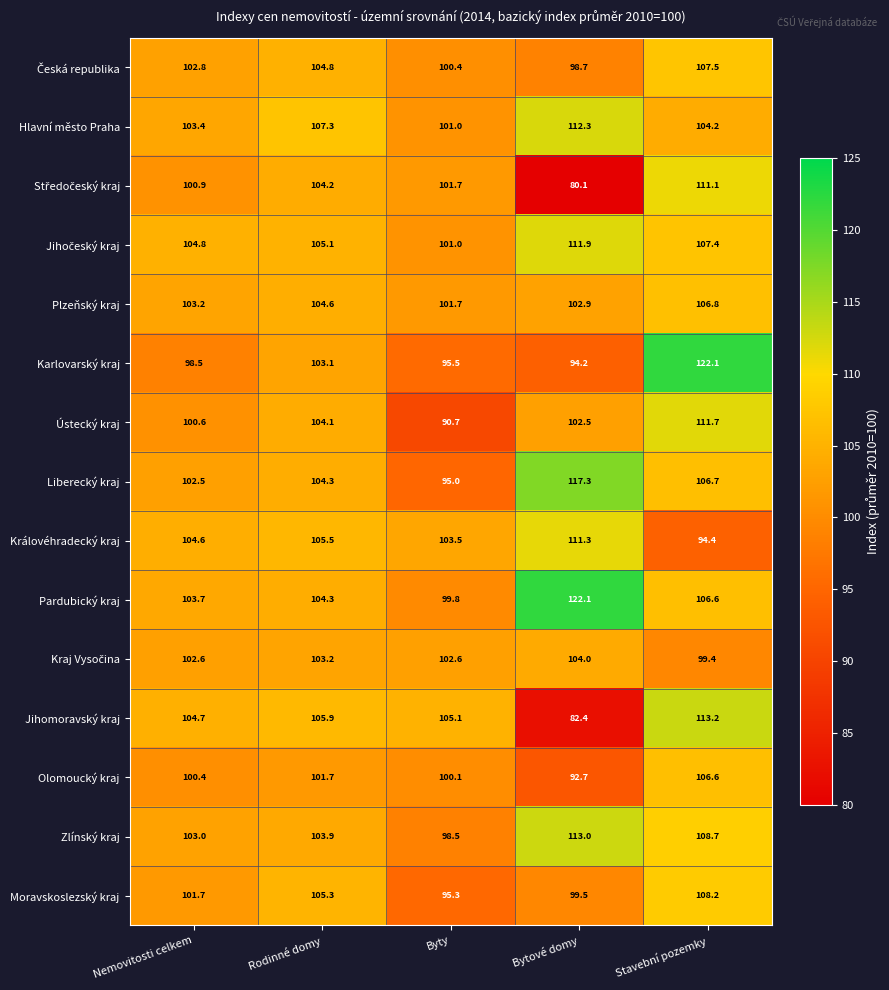

What is the spread (max minus min) of values at Stavební pozemky?

27.7